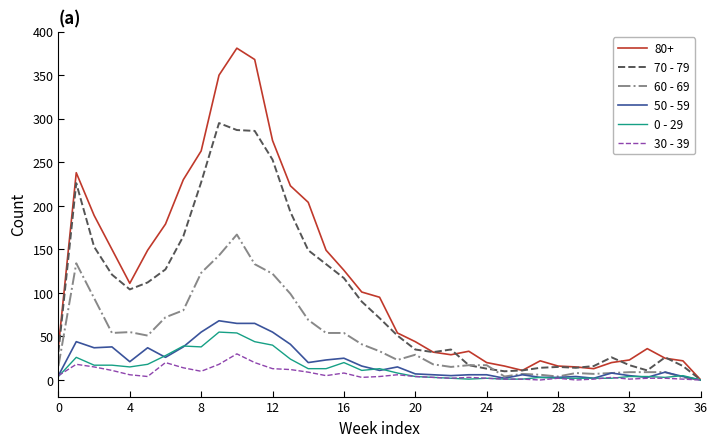

Count the number of categories in the chart.

37